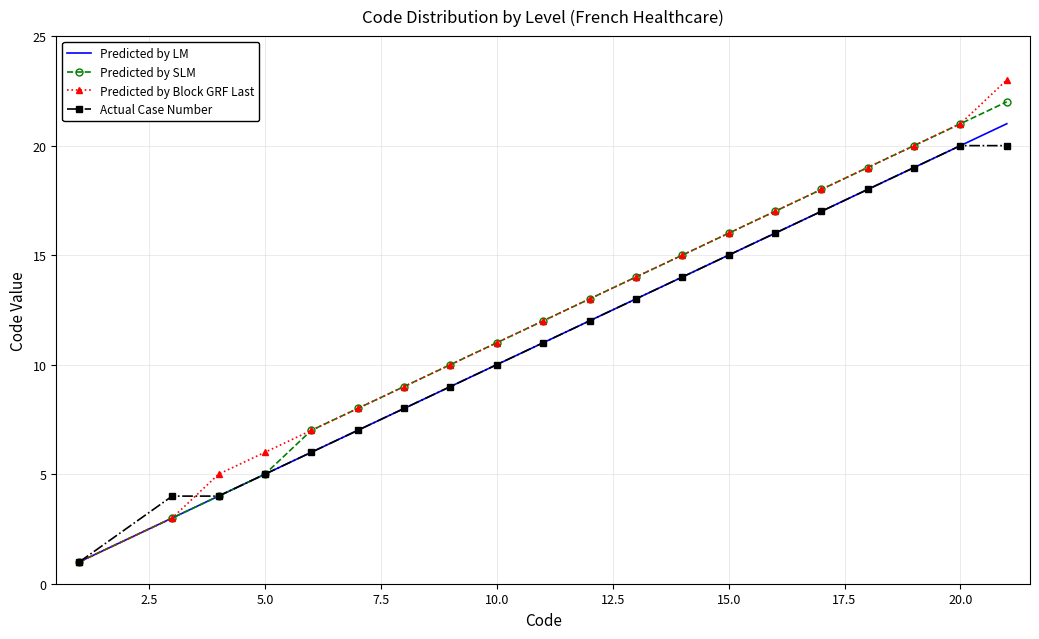

What is the maximum value for Predicted by LM?

21